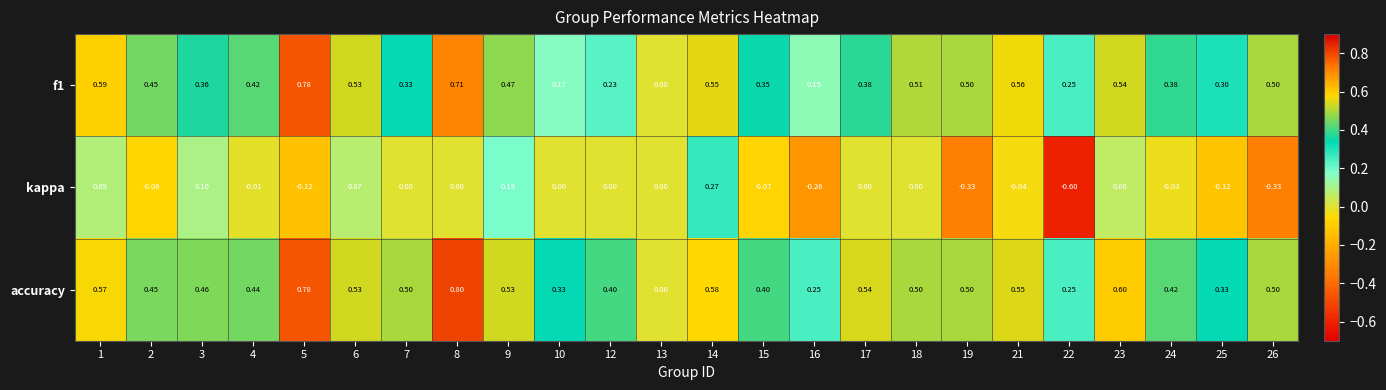

Which series has the widest spread of values?

kappa